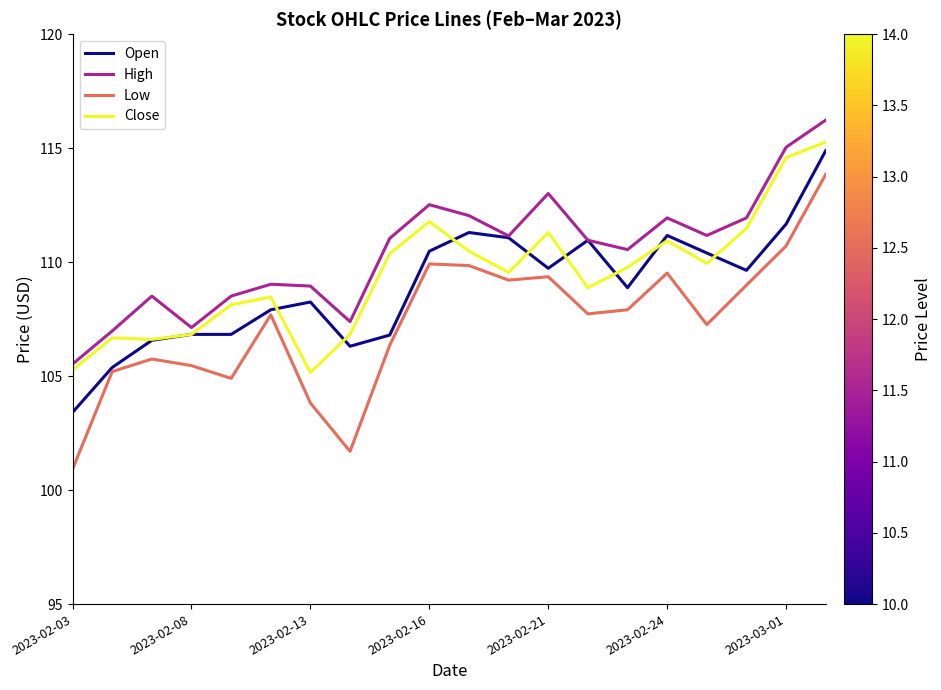

Which series has the largest range (max minus min)?

Low